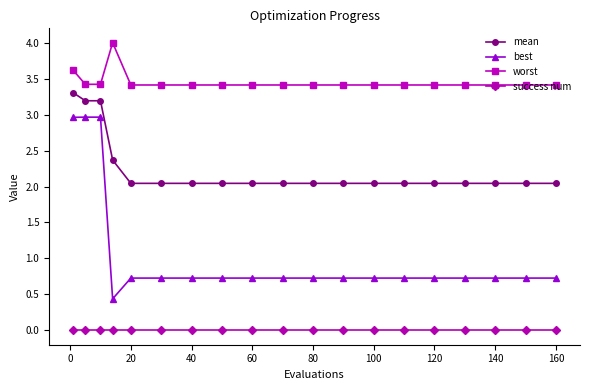

What is the average value of the mean series?

2.2